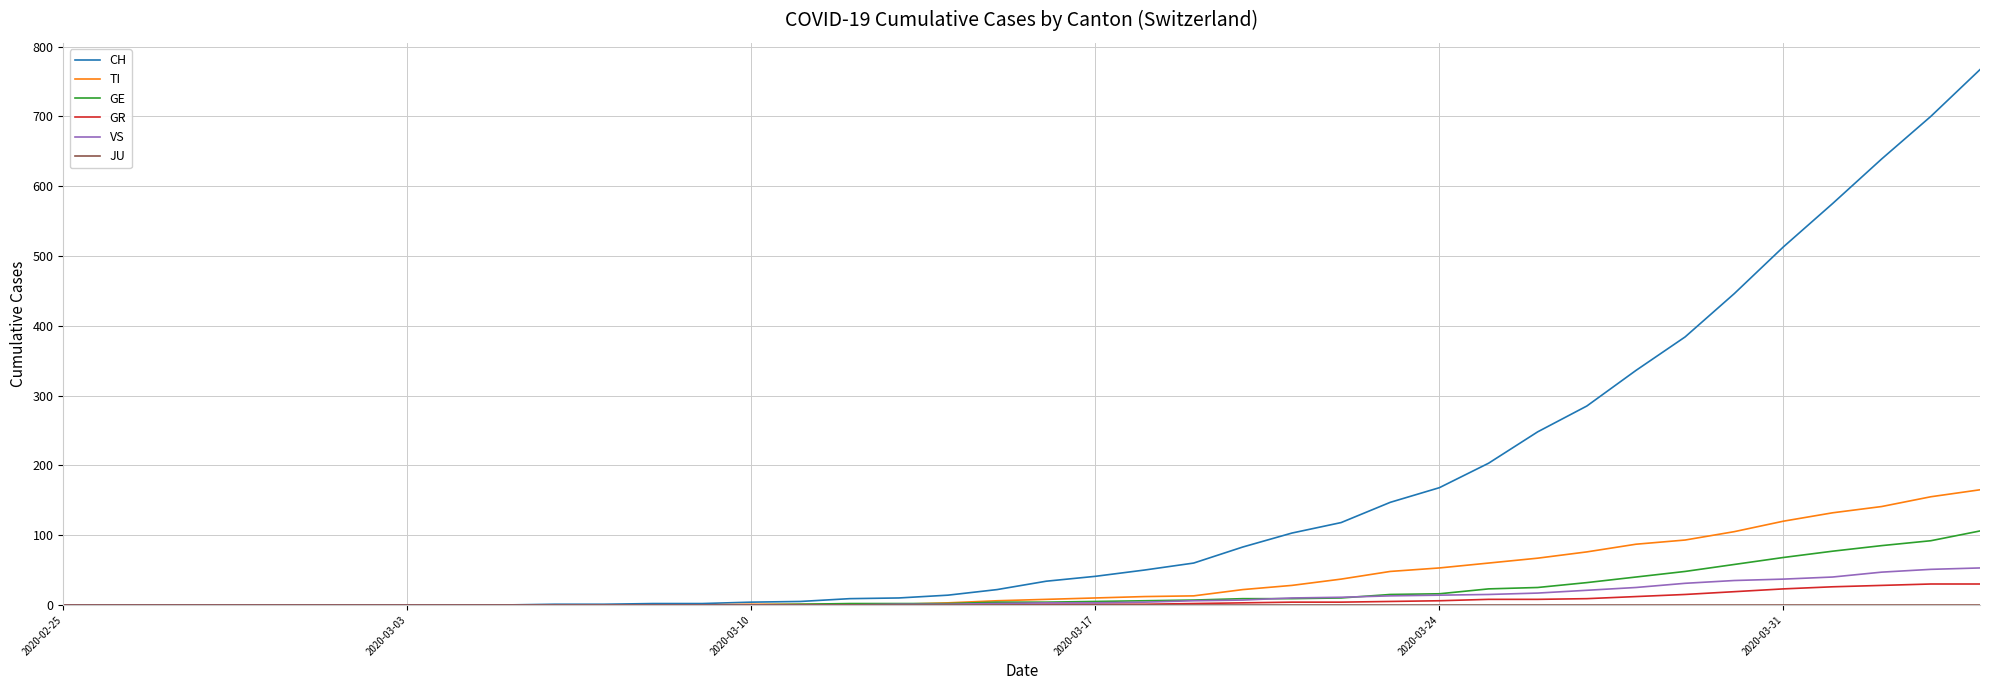

Which series has the largest total across all categories?

CH